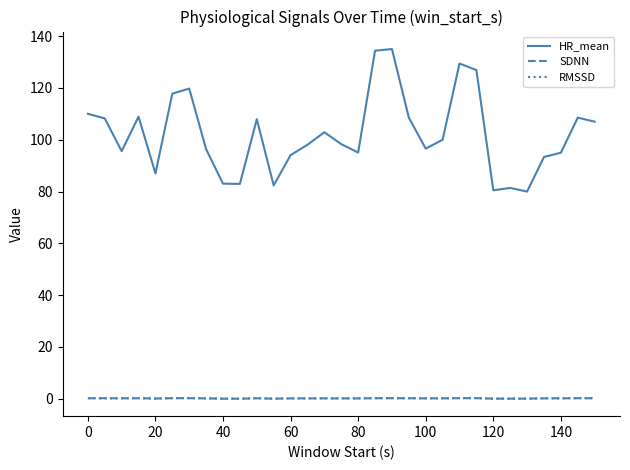

How many series are shown in this chart?

3